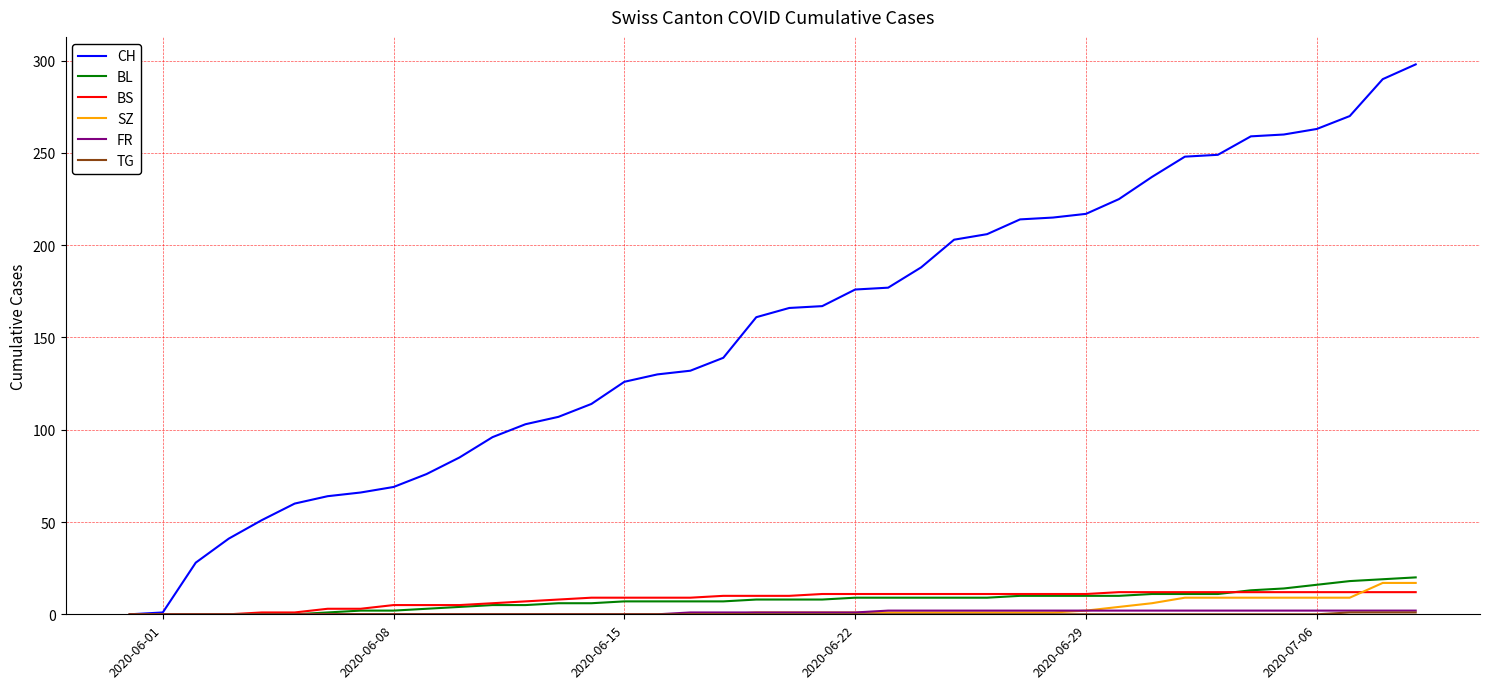

Does the chart display data point markers on the line(s)?

No